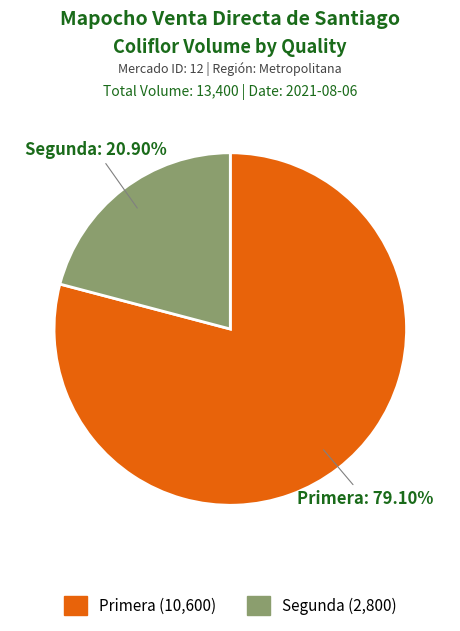

What is the largest slice in the pie chart?

Primera